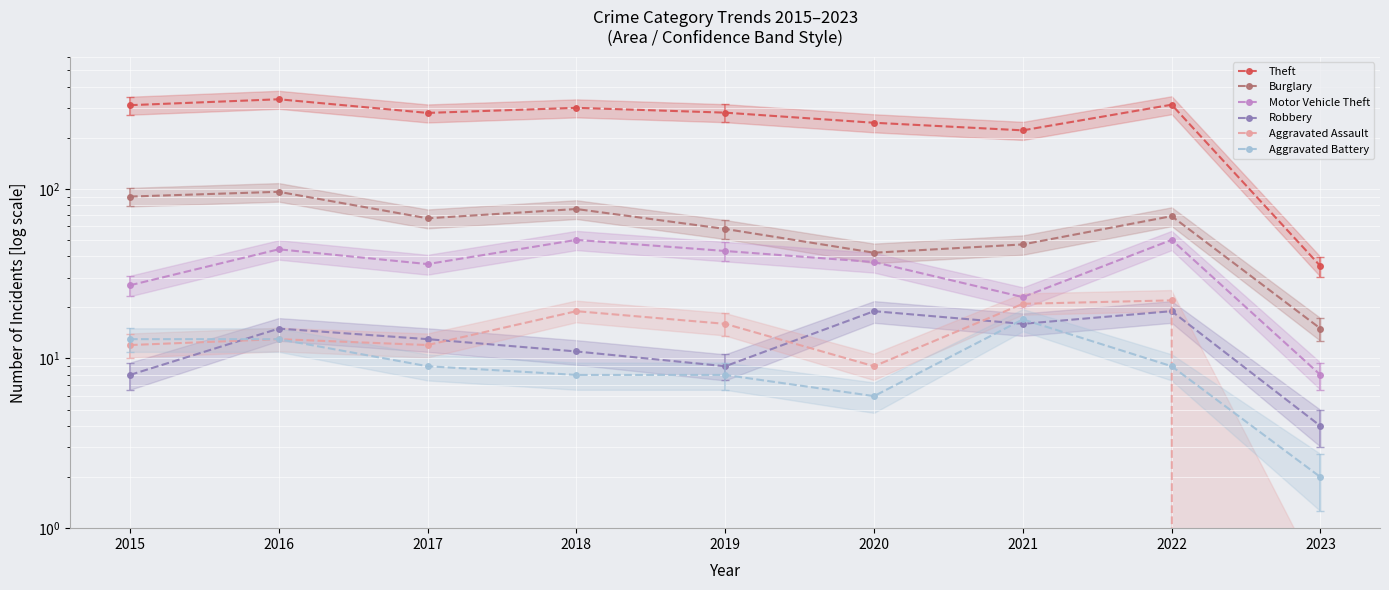

At which label does Burglary reach its minimum?

2023